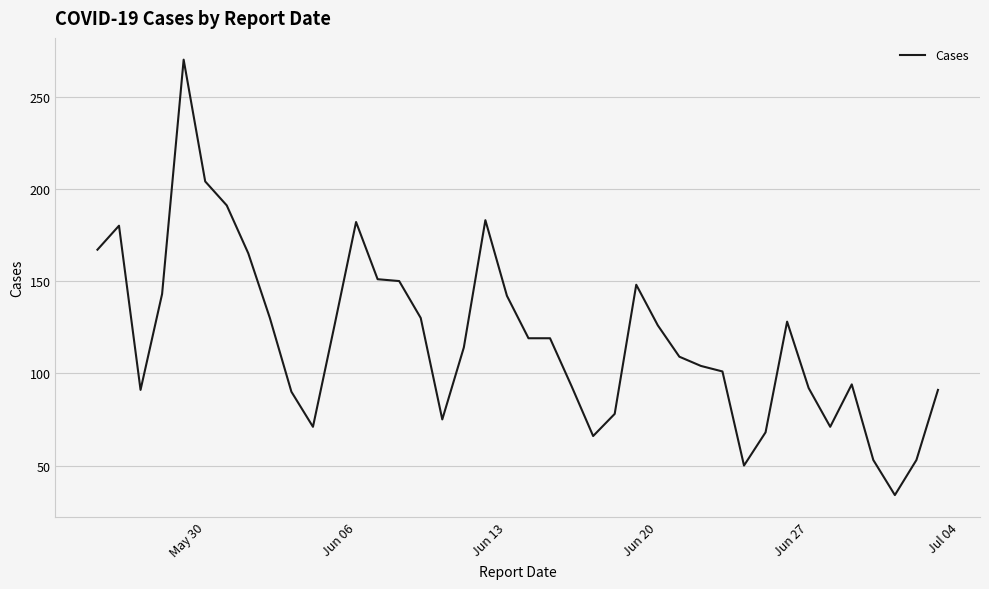

What is the difference between the maximum and minimum values?

236